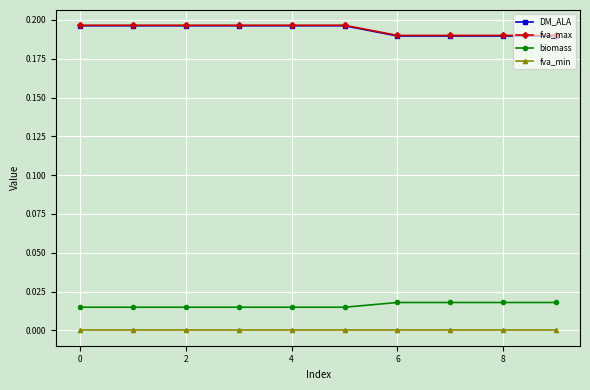

What are all the series names shown in the legend?

DM_ALA, fva_max, biomass, fva_min